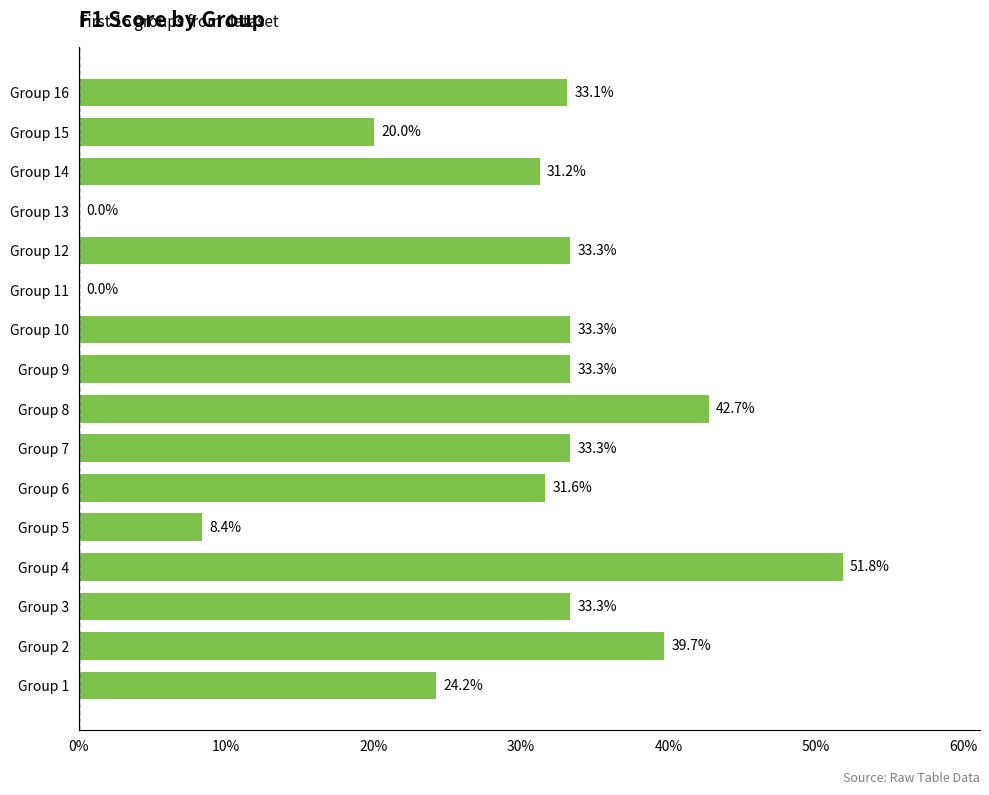

What is the difference between the maximum and minimum values?

0.5